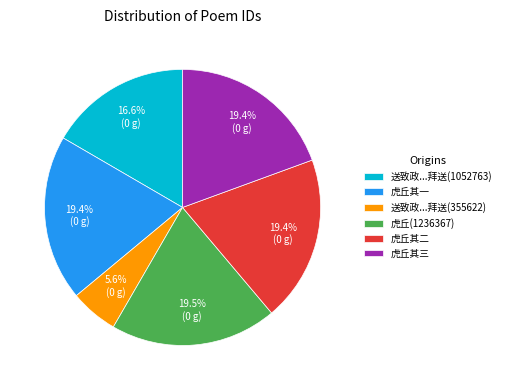

Count the number of slices in the pie.

6